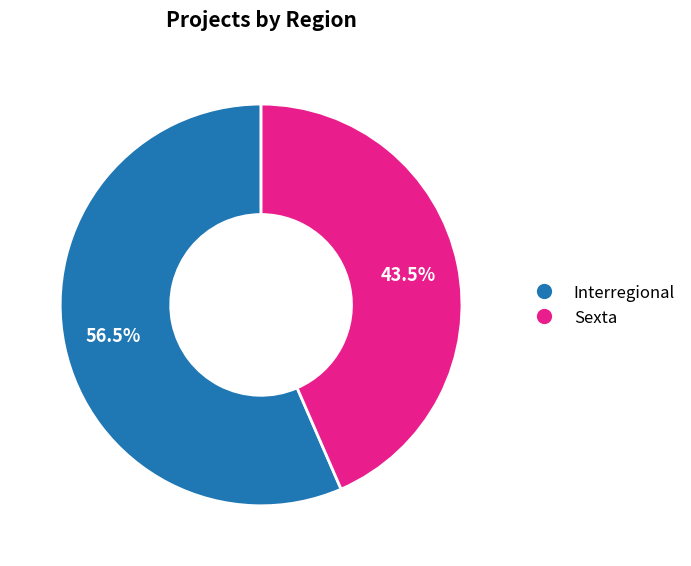

What is the total percentage of Sexta and Interregional?

100.0%